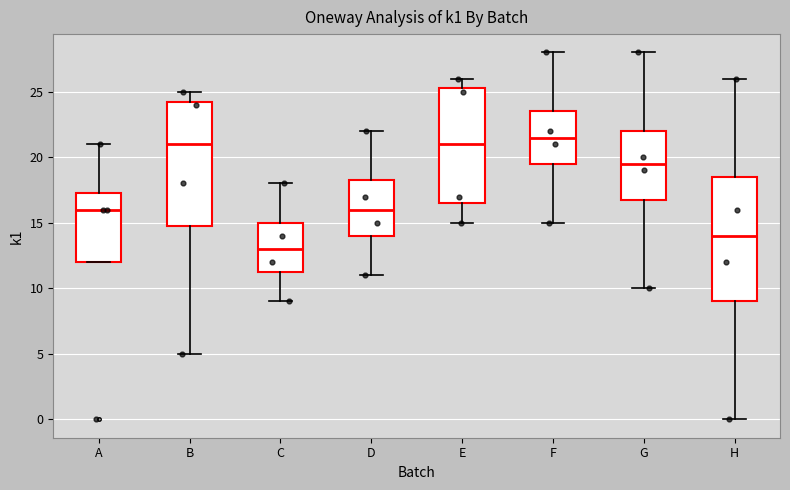

Reading left to right, transcribe this box plot: for each box, give where its median line is, the range the box spans, and where its two whiskers end, as read against the y-axis. The values are not printed on the chart, so give them approximately, as read against the axis.

A: median 16.0, box 12.0 to 17.5, whiskers 12.0 to 21.0
B: median 21.0, box 15.0 to 24.5, whiskers 5.0 to 25.0
C: median 13.0, box 11.5 to 15.0, whiskers 9.0 to 18.0
D: median 16.0, box 14.0 to 18.5, whiskers 11.0 to 22.0
E: median 21.0, box 16.5 to 25.5, whiskers 15.0 to 26.0
F: median 21.5, box 19.5 to 23.5, whiskers 15.0 to 28.0
G: median 19.5, box 17.0 to 22.0, whiskers 10.0 to 28.0
H: median 14.0, box 9.0 to 18.5, whiskers 0.0 to 26.0